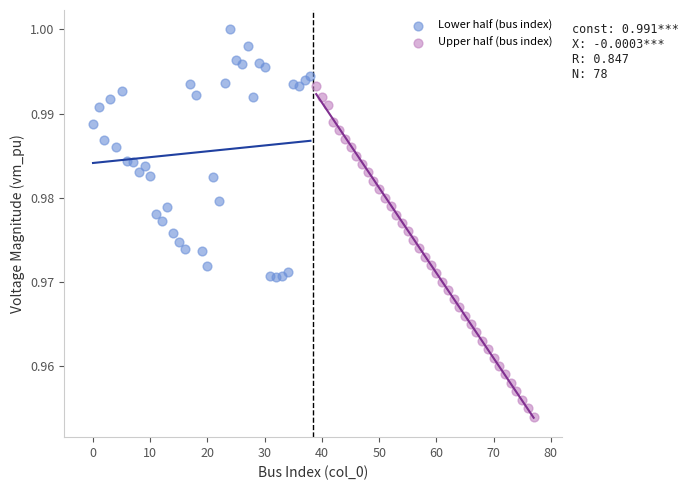

Which series has the widest spread of Y values?

Upper half (bus index)